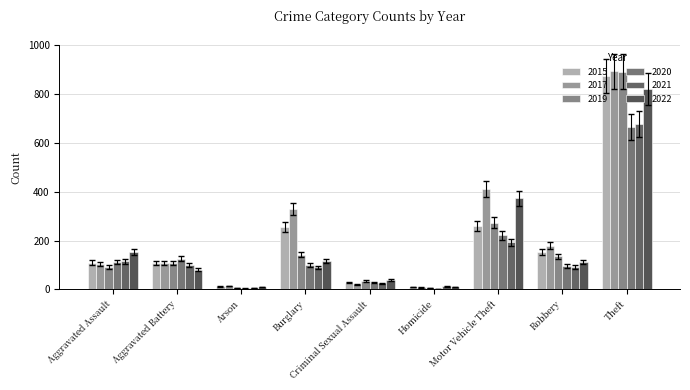

How many data points does each series have?

9